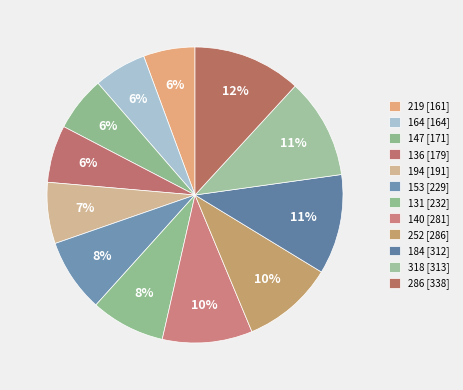

What is the largest slice in the pie chart?

286